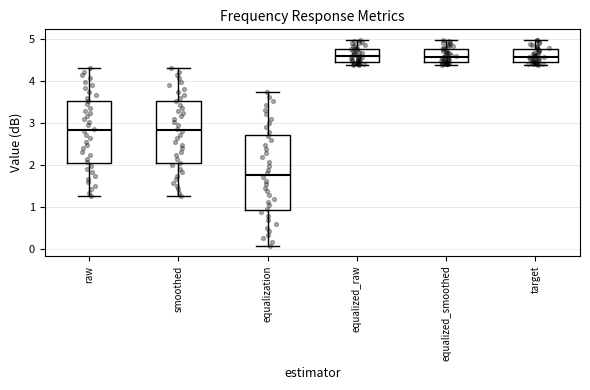

Where is the upper edge of the box for raw on the y-axis? The values are not printed on the chart, so give them approximately, as read against the axis.

3.5